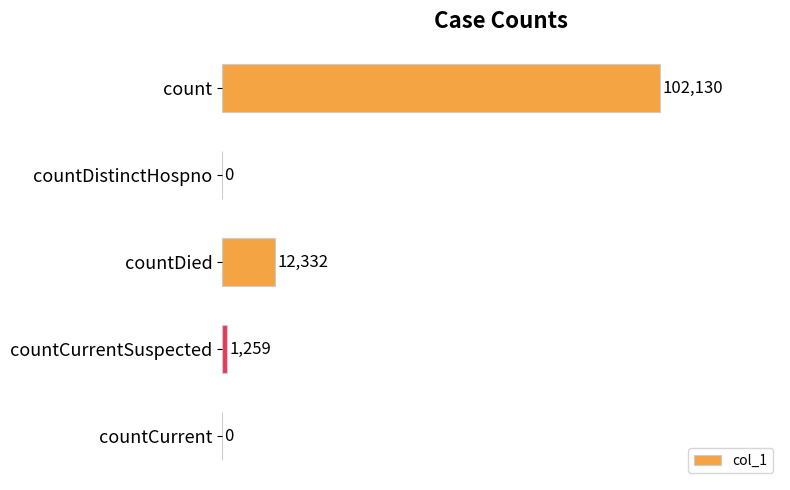

Is it true that the value at countDied is 12332?

True